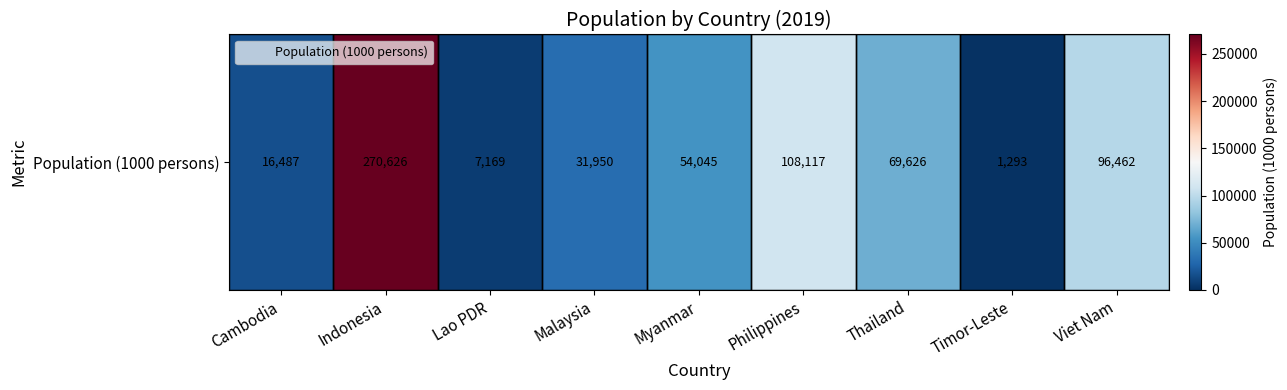

Reading right to left, what are all the values shown in this chart?

Viet Nam=96462	Timor-Leste=1293	Thailand=69626	Philippines=108117	Myanmar=54045	Malaysia=31950	Lao PDR=7169	Indonesia=270626	Cambodia=16487